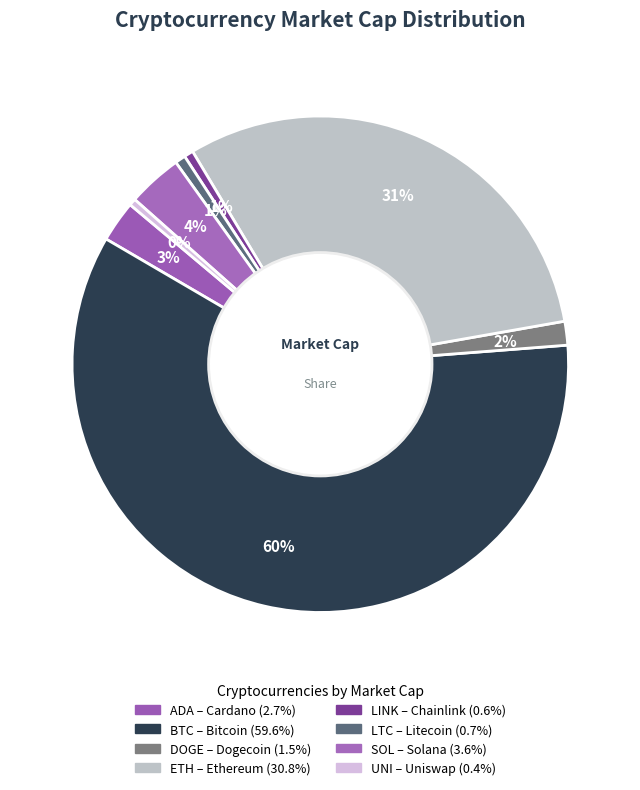

Count the number of slices in the pie.

8